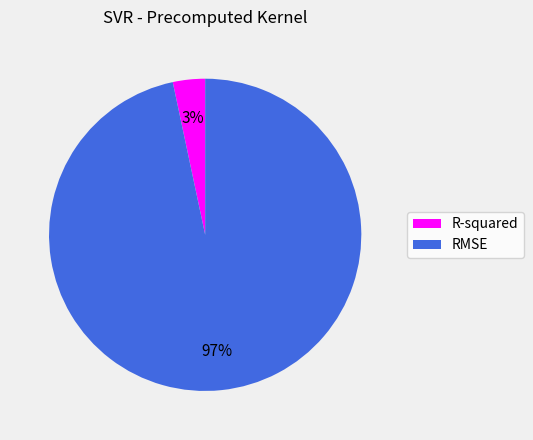

Is it true that RMSE is 97% of the pie?

True